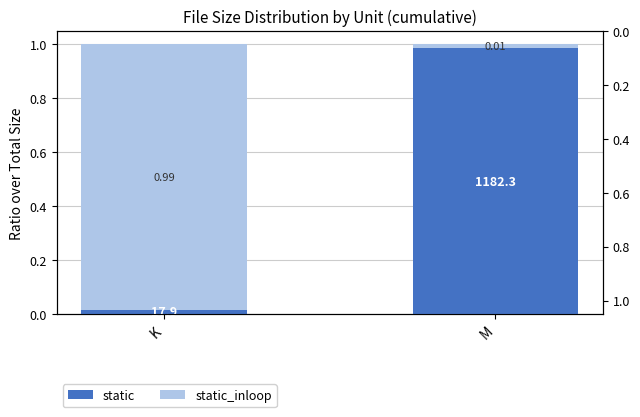

List the series in order of their overall mean, lowest first.

static, static_inloop